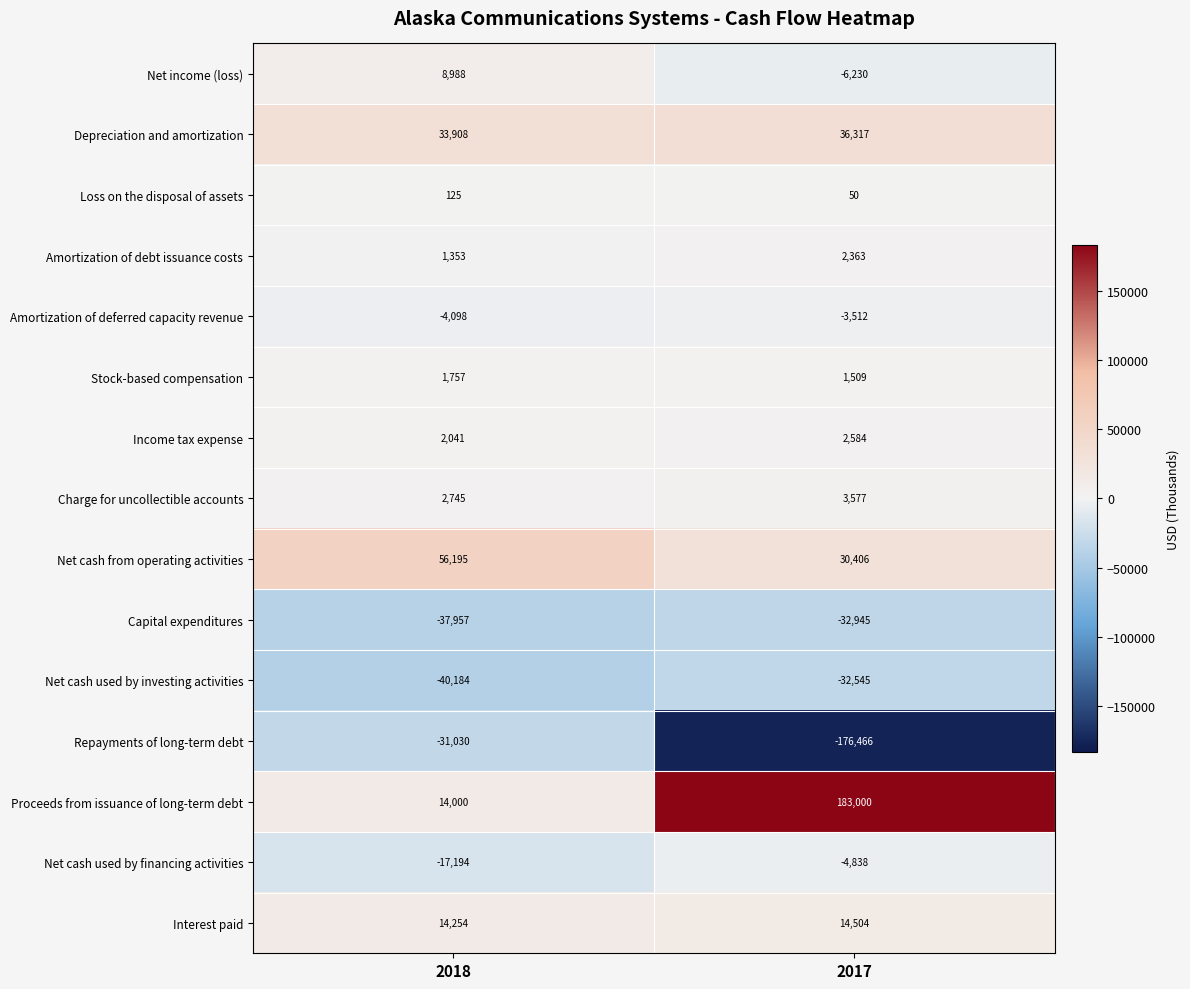

Count the number of data series in this chart.

15